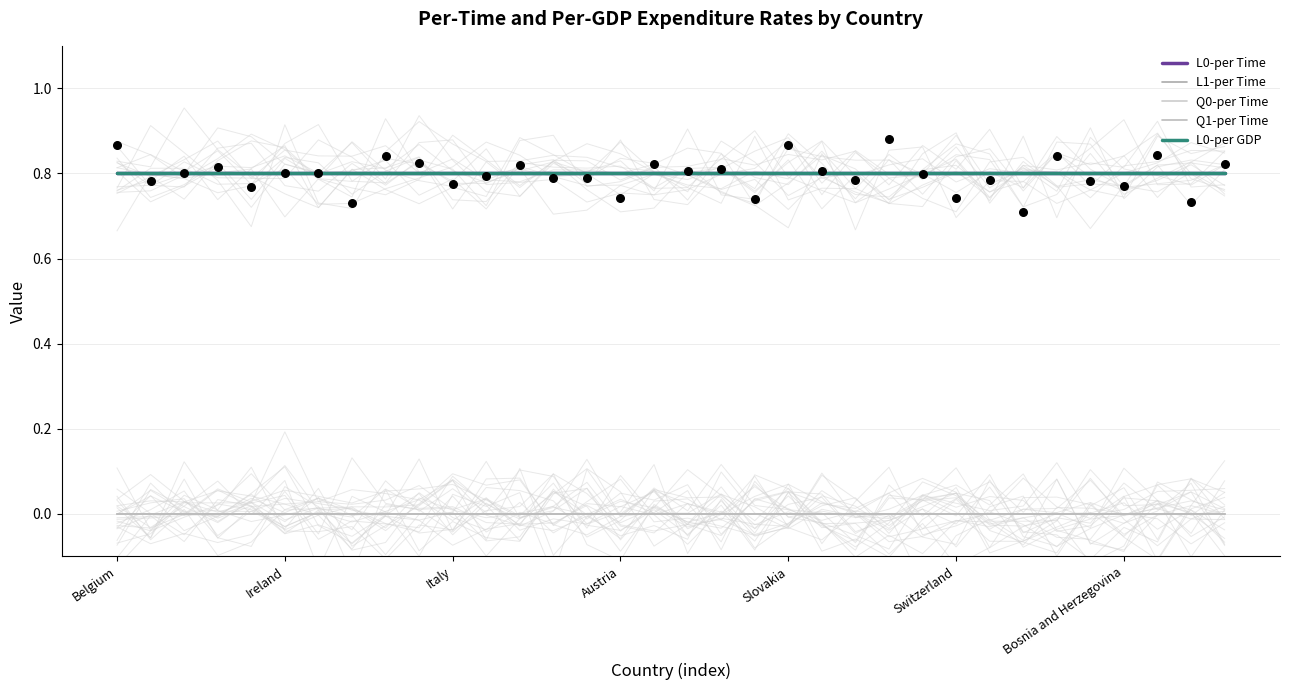

Which series has the widest spread of Y values?

L0-per Time